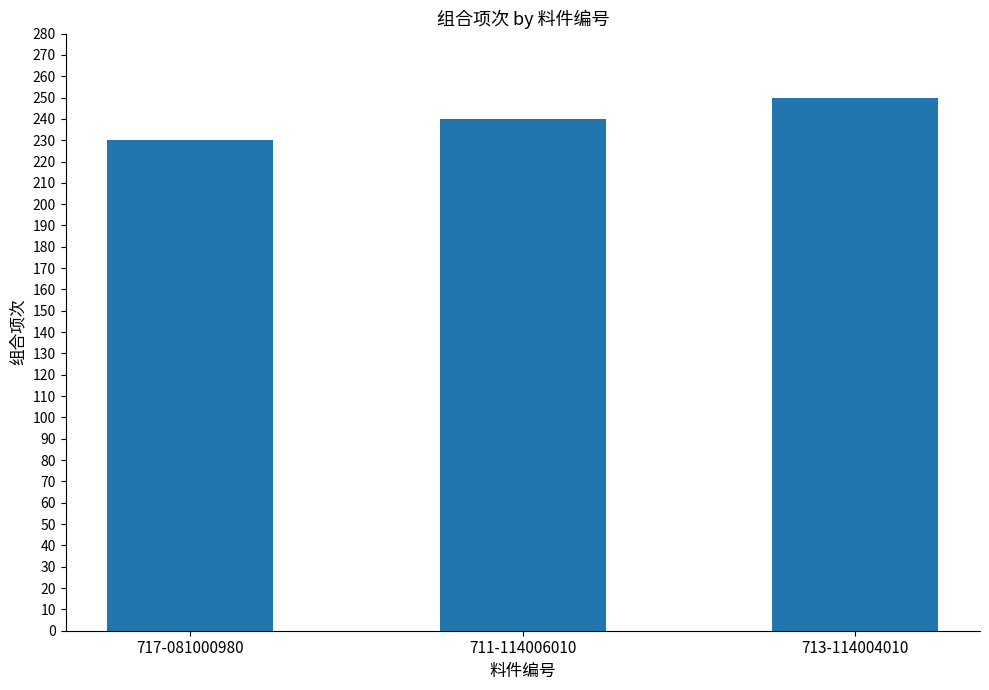

What is the label of the 1st bar from the right?

713-114004010